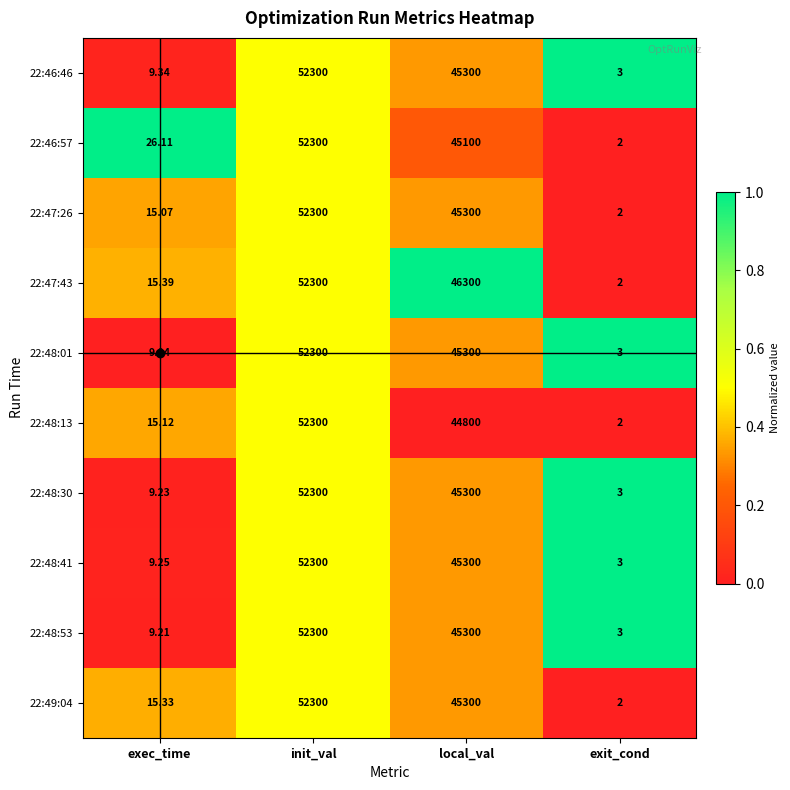

List the labels in order of 22:48:30 value, largest first.

init_val, local_val, exec_time, exit_cond